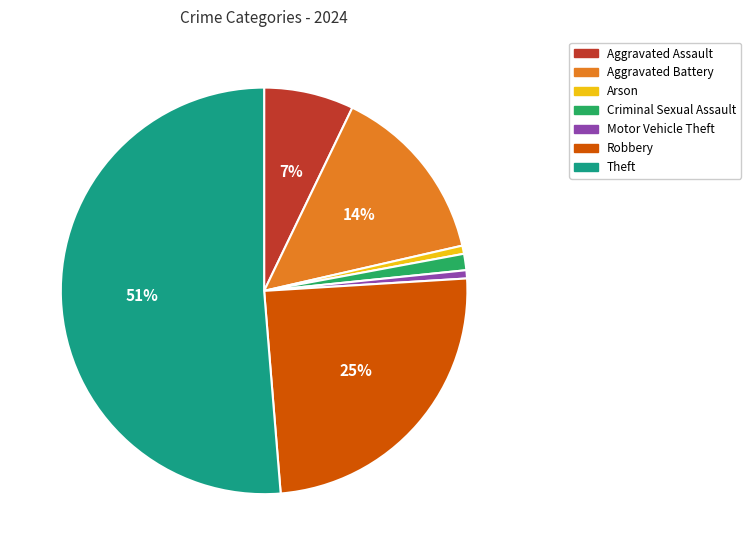

Does any single category account for the majority?

Yes